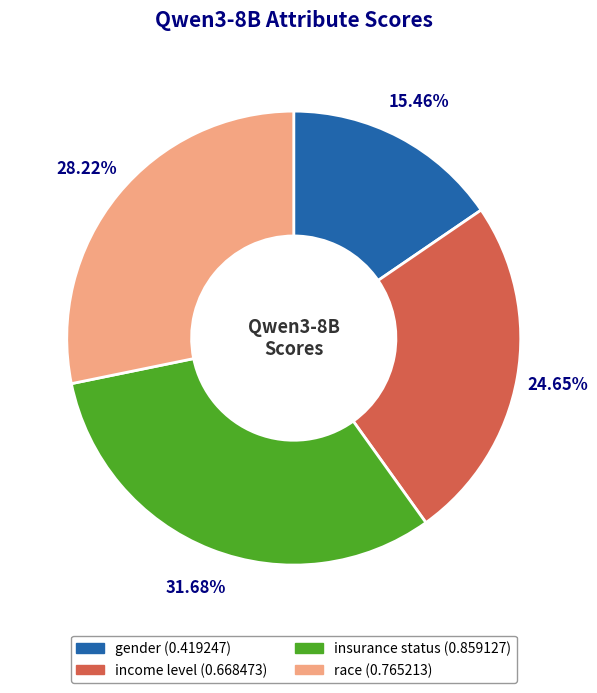

Is gender the majority of the pie?

No